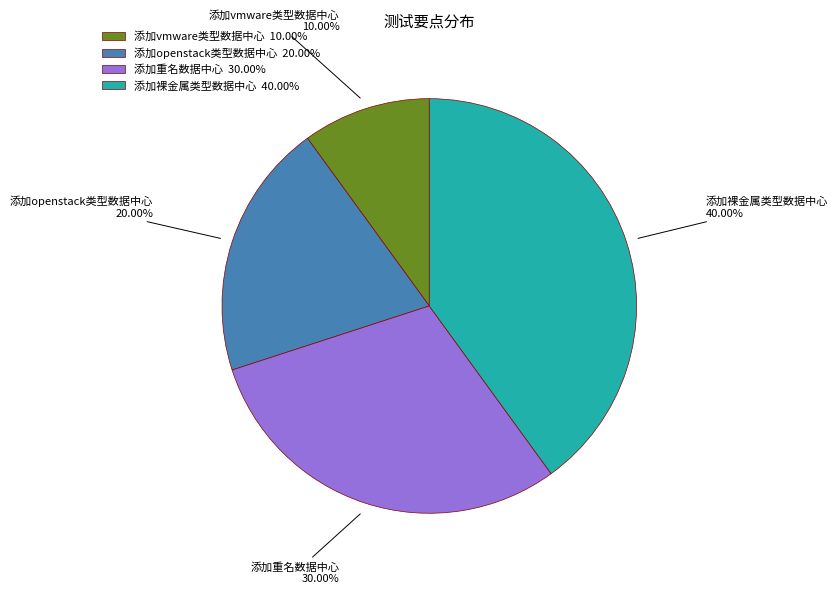

What is the ratio of the value at 添加重名数据中心 30.00% to the value at 添加openstack类型数据中心 20.00%?

1.5